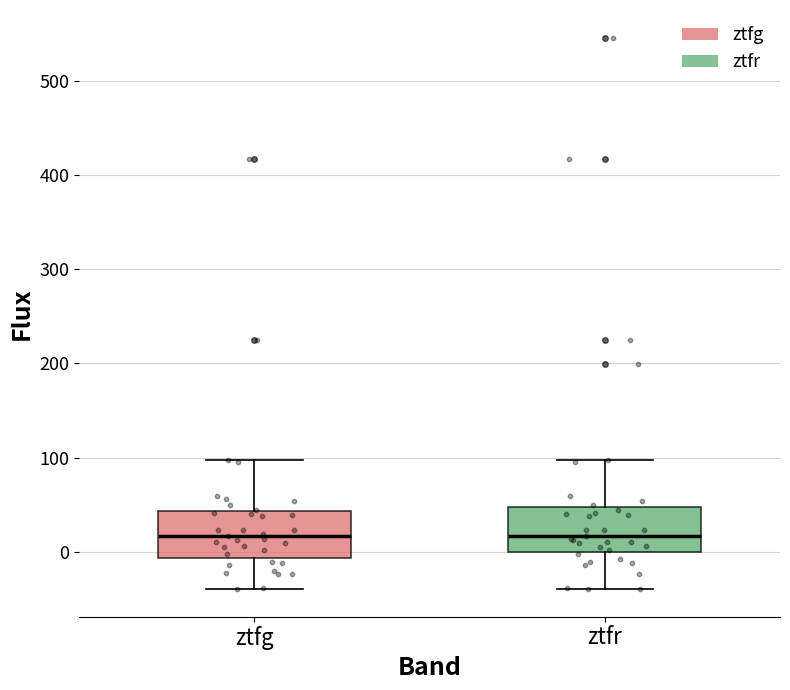

Where does the median line of the box for ztfg sit on the y-axis? The values are not printed on the chart, so give them approximately, as read against the axis.

20